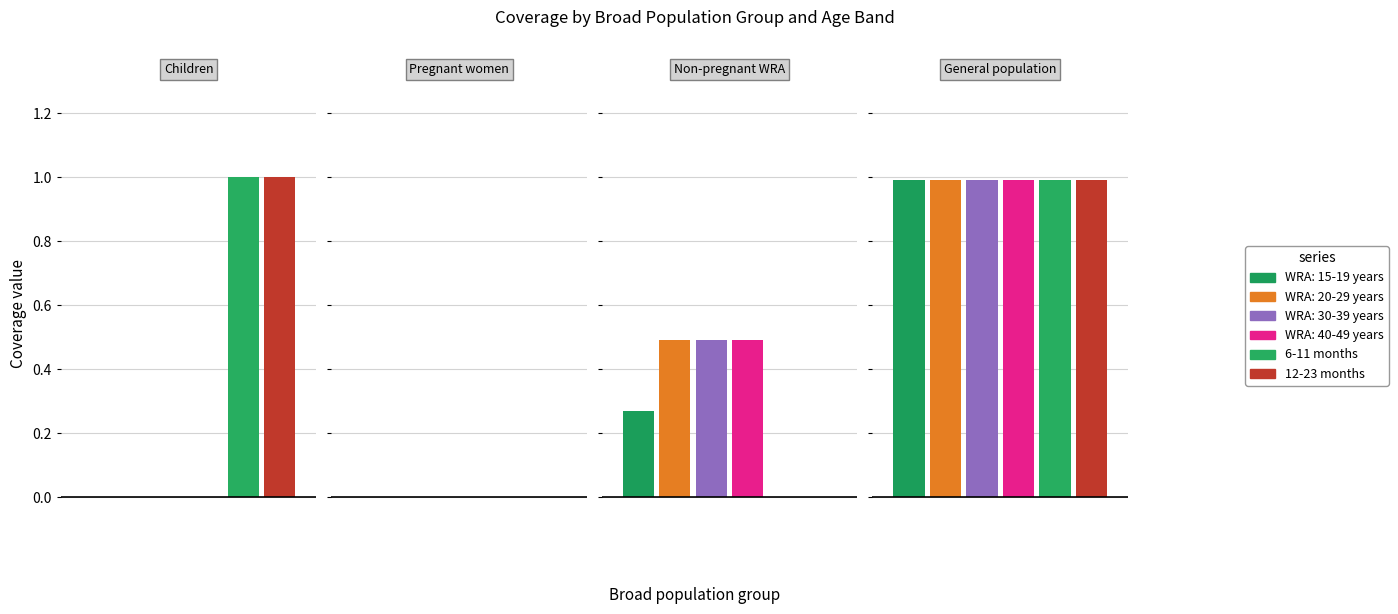

At which label does WRA: 40-49 years reach its peak?

General population